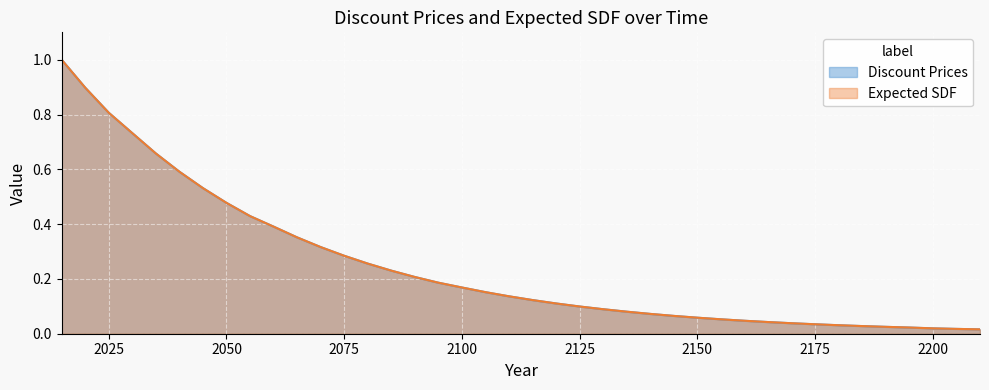

True or false: Expected SDF has more than 2 interior local peaks.

False